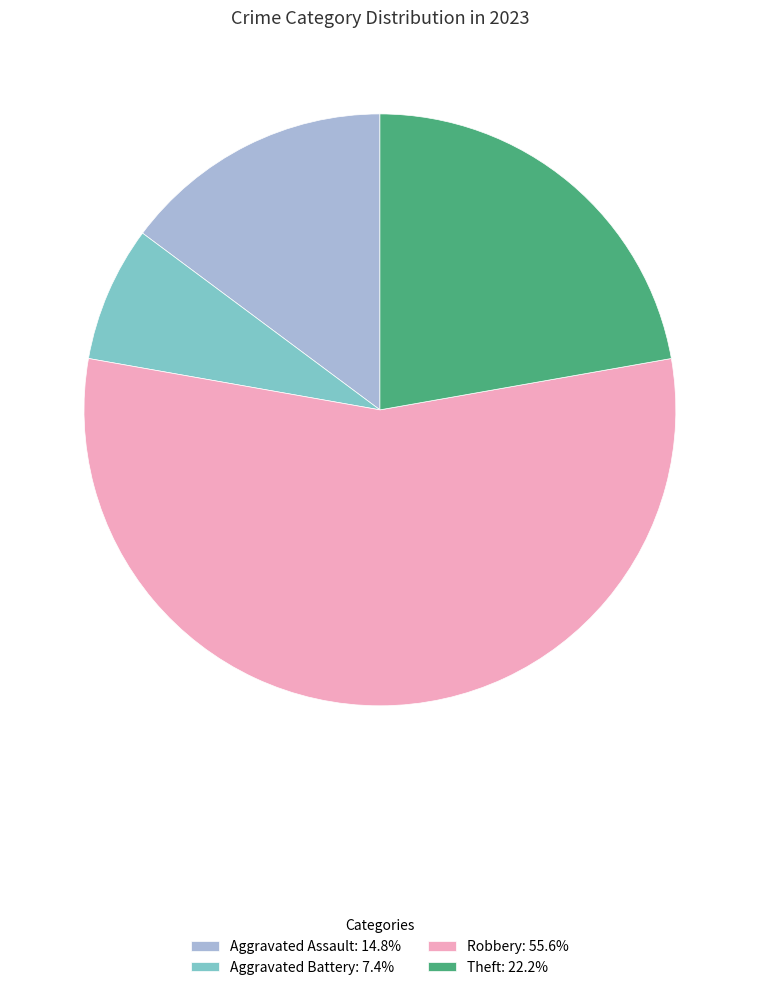

Does Theft: 22.2% account for over 50% of the chart?

No